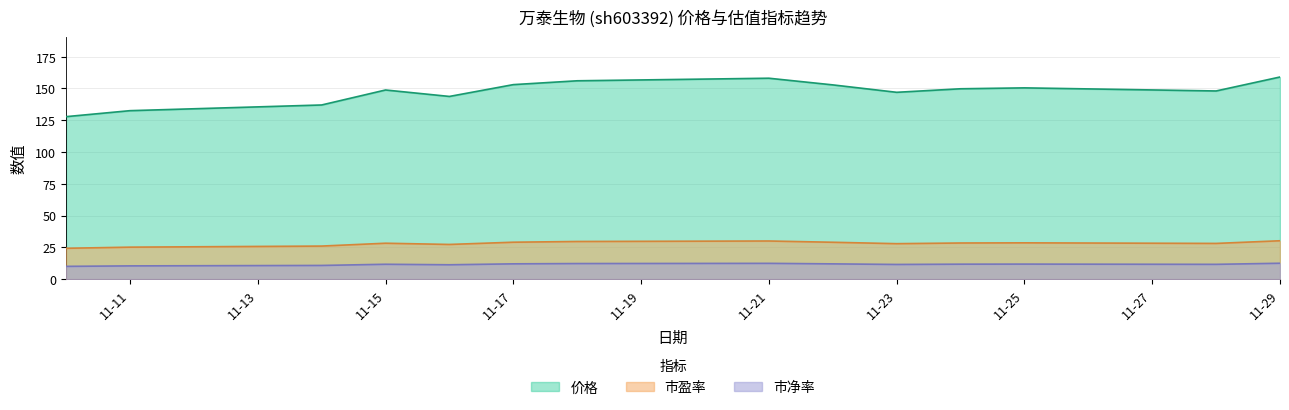

What are all the series names shown in the legend?

价格, 市盈率, 市净率